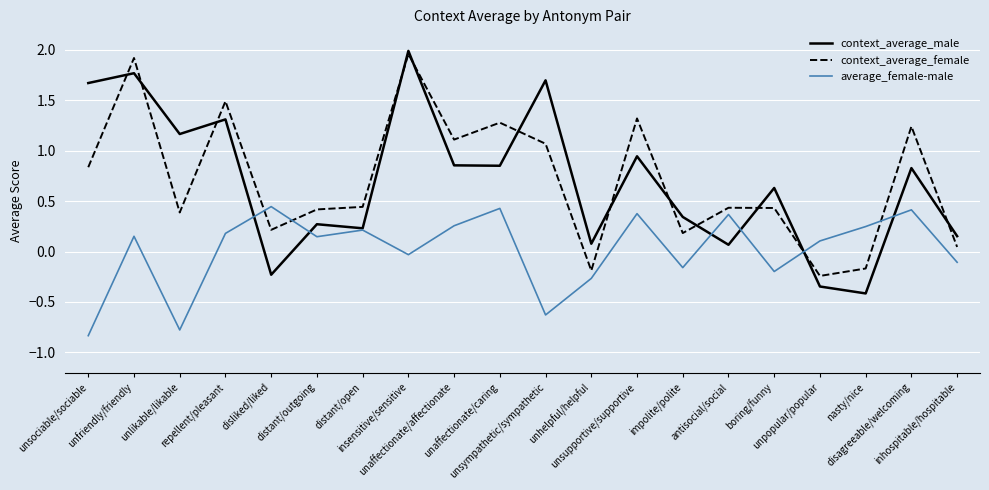

Where is the first local minimum for average_female-male?

unlikable/likable